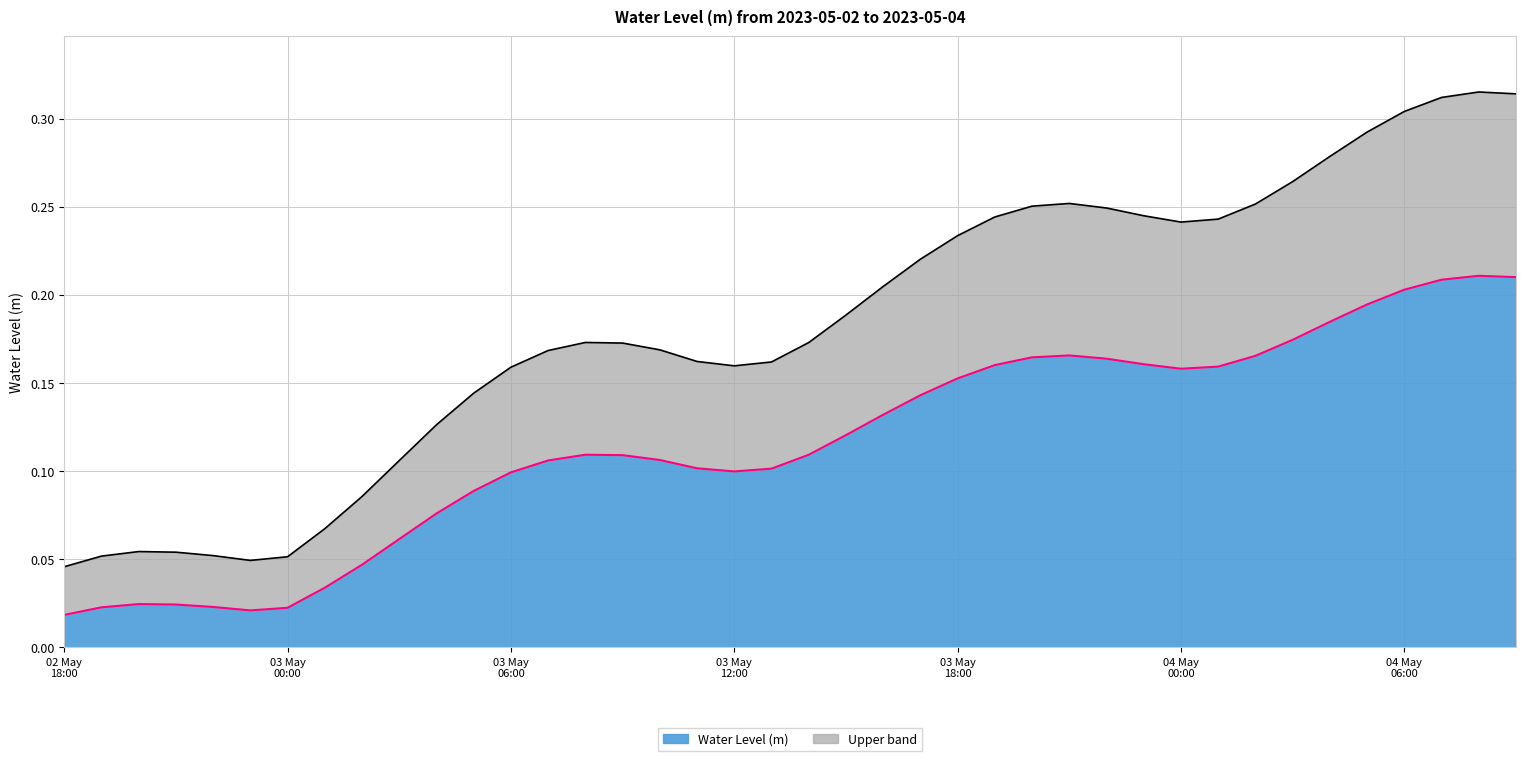

The value at 2023-05-03 07:00:00 is 0.1. True or false?

True